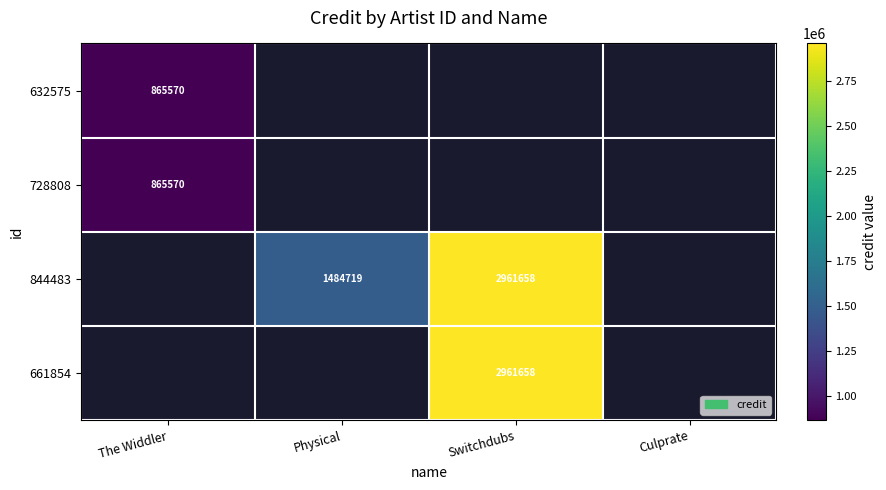

How many series are shown in this chart?

4